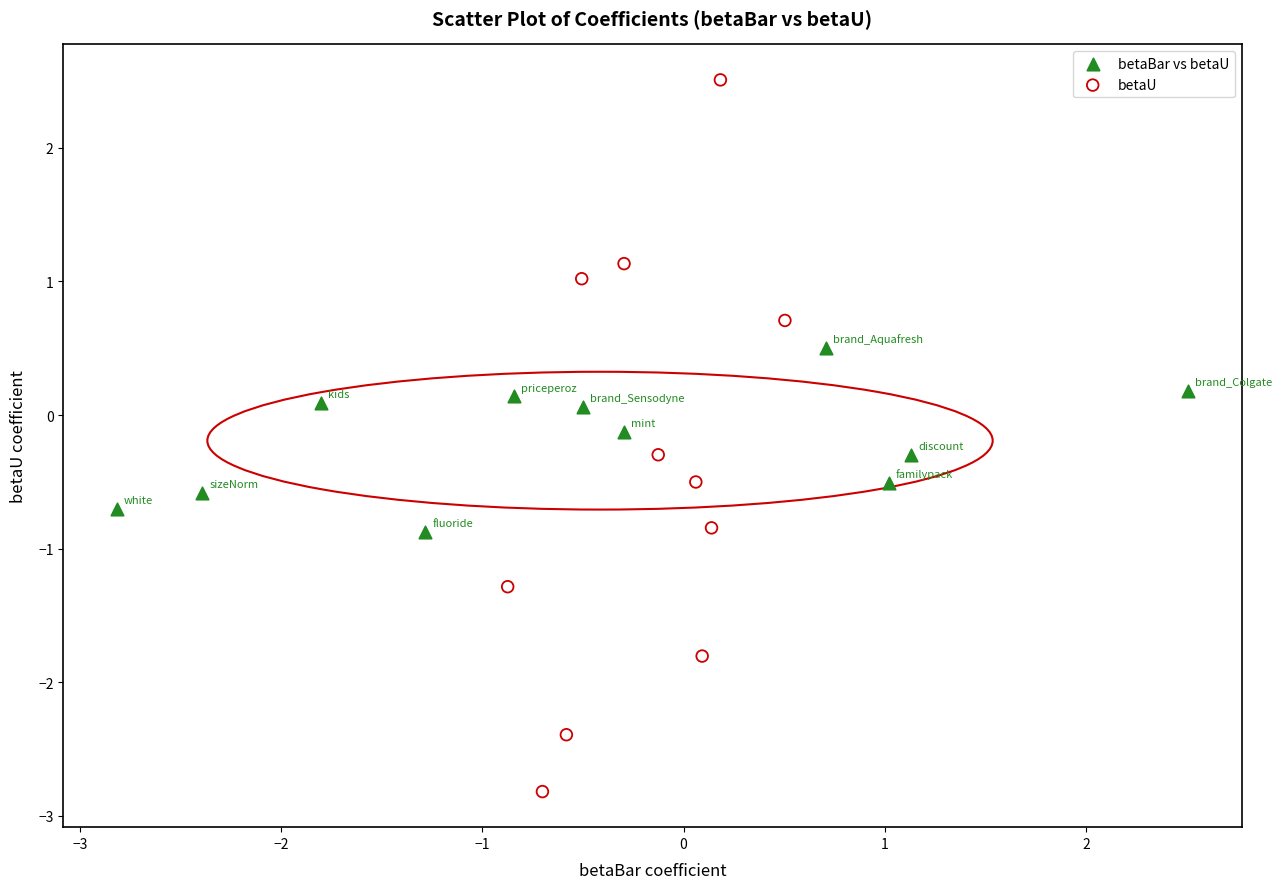

Which series reaches the minimum Y coordinate?

betaU